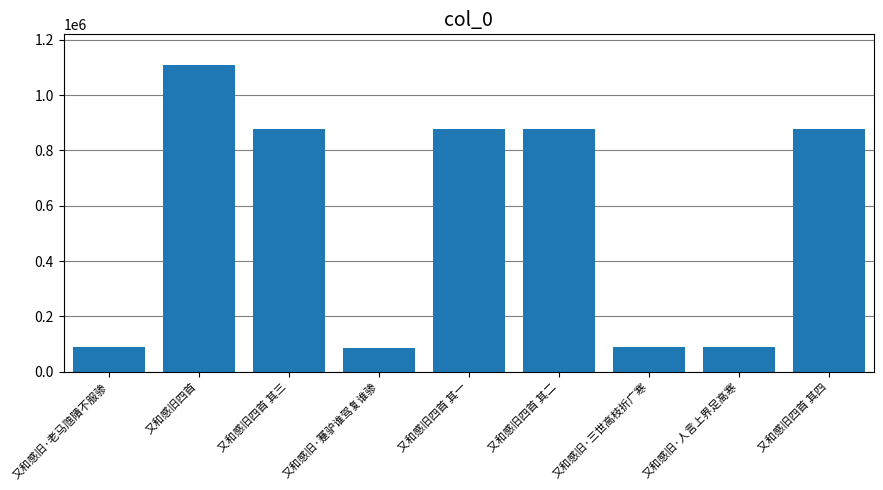

What is the difference between the maximum and minimum values?

1022744